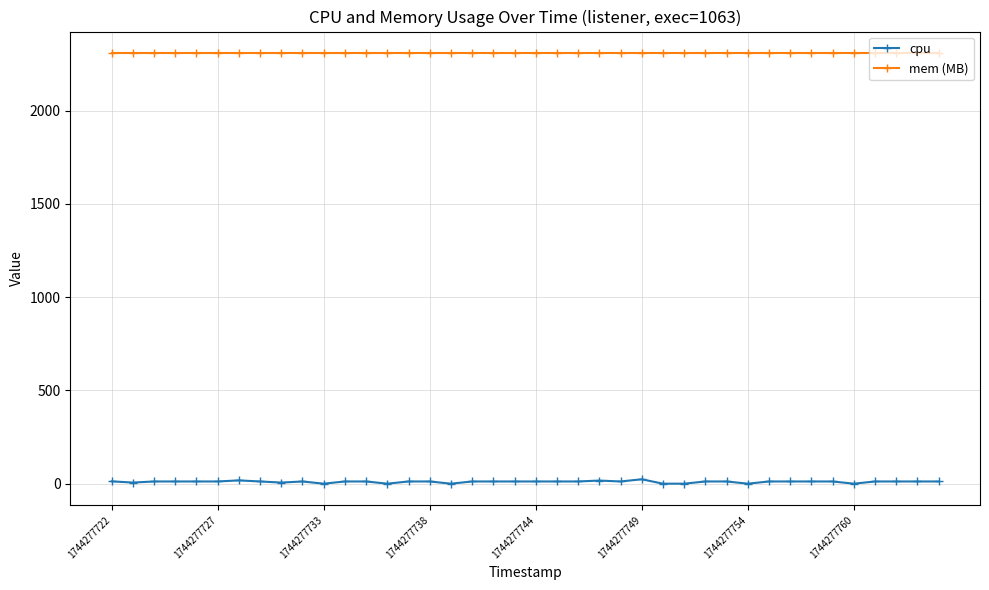

True or false: cpu and mem (MB) cross at least once.

False